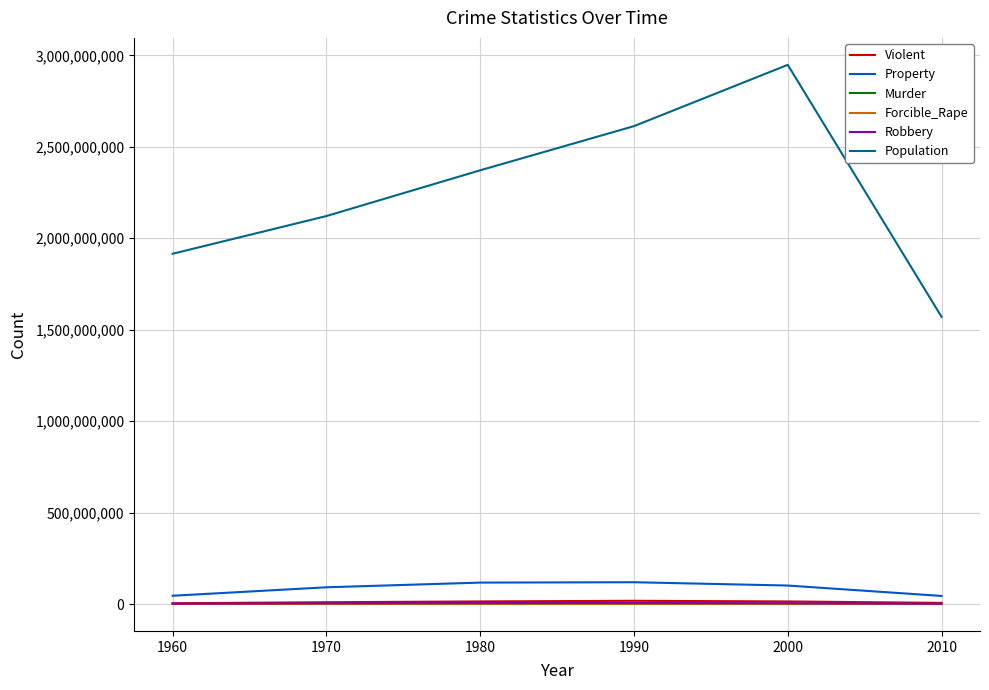

Which series has the widest spread of values?

Population